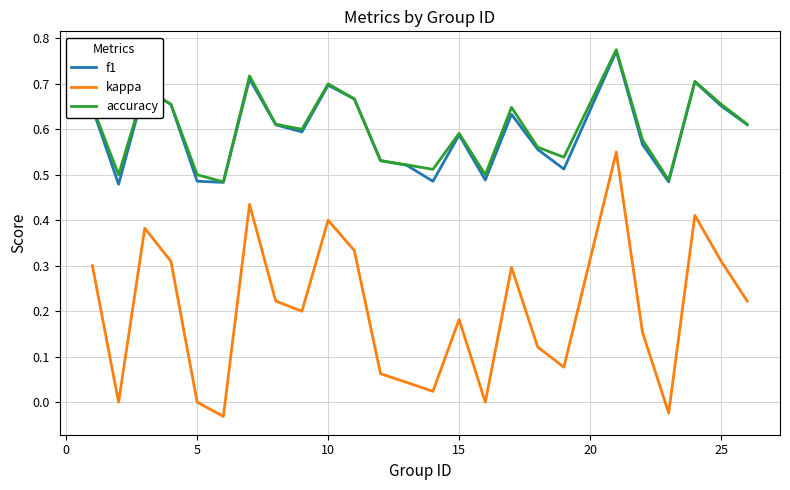

True or false: accuracy and kappa intersect in this chart.

False